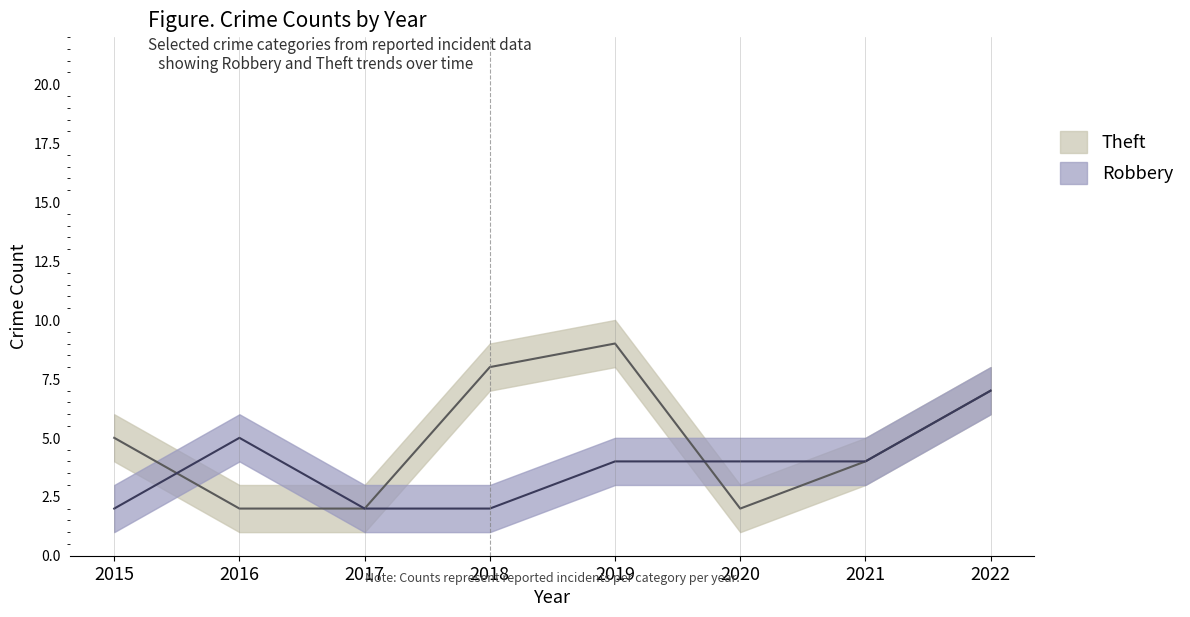

How many series are shown in this chart?

2